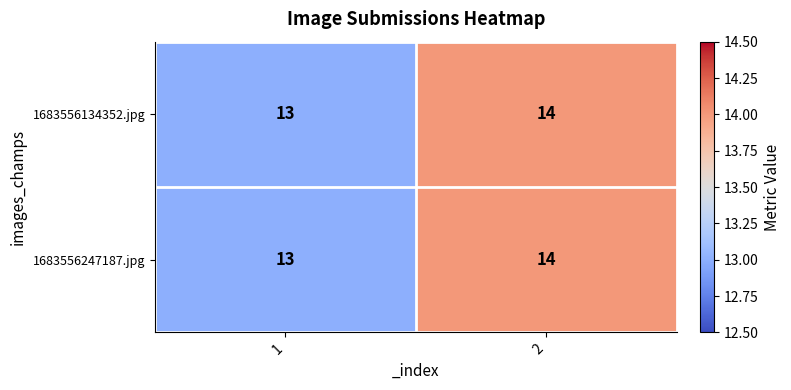

What is the average value of the 1683556247187.jpg series?

14